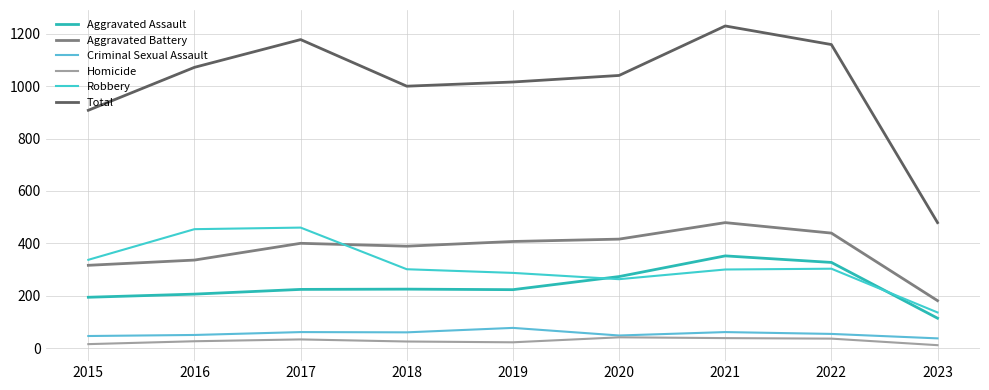

Which series has the widest spread of values?

Total